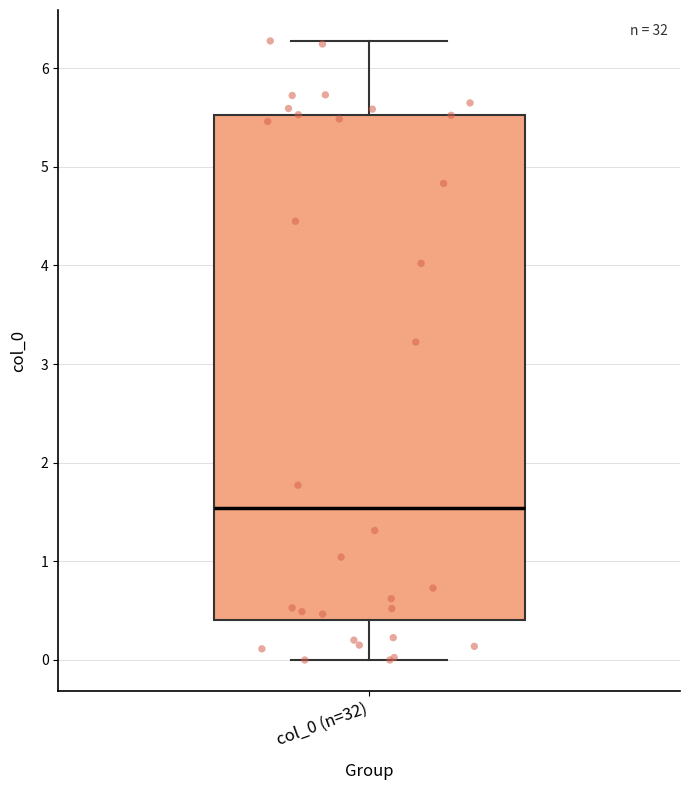

Read this box plot against the y-axis: the position of the median line, the range covered by the box, and the ends of both whiskers. The values are not printed on the chart, so give them approximately, as read against the axis.

median 1.5, box 0.4 to 5.5, whiskers 0.0 to 6.3